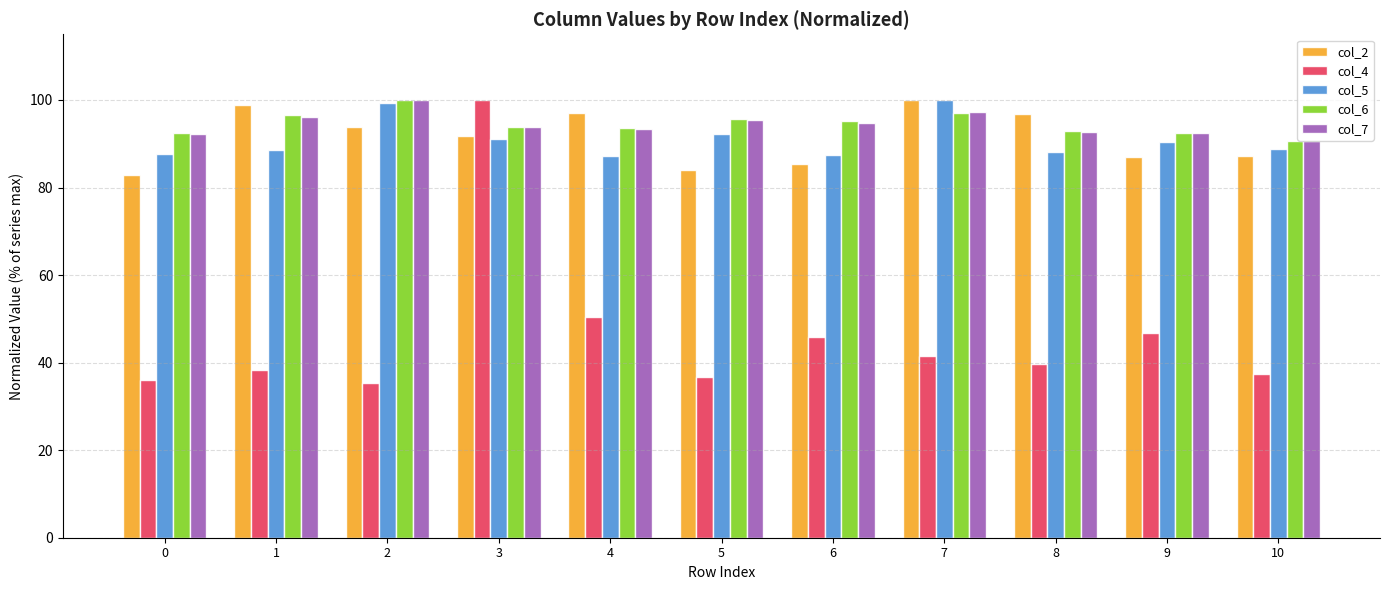

How many categories are shown in the chart?

11